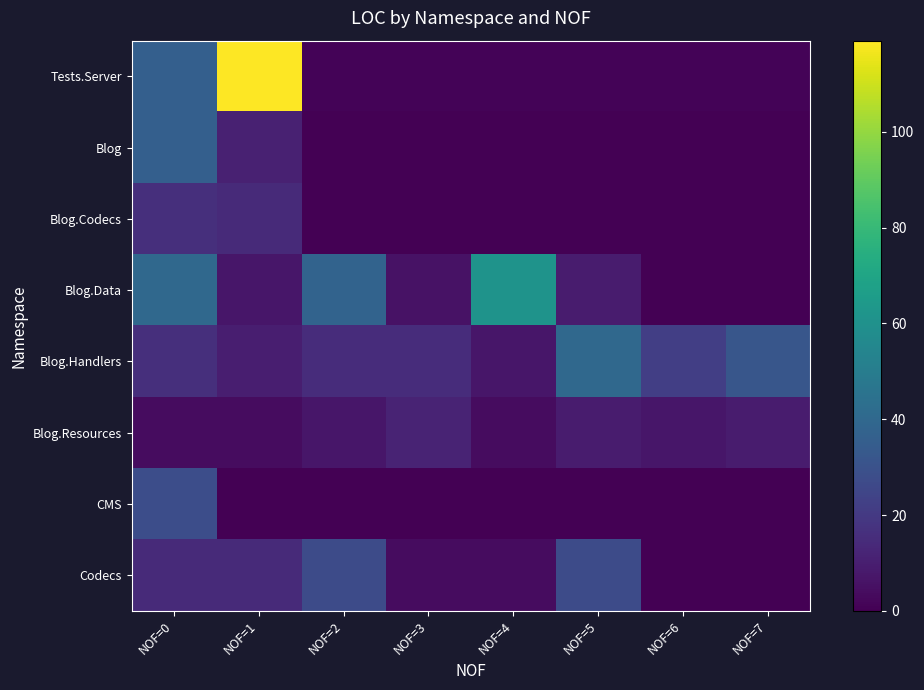

Rank the series at NOF=6 from lowest to highest value.

Blog, Blog.Codecs, Blog.Data, CMS, Codecs, Tests.Server, Blog.Resources, Blog.Handlers